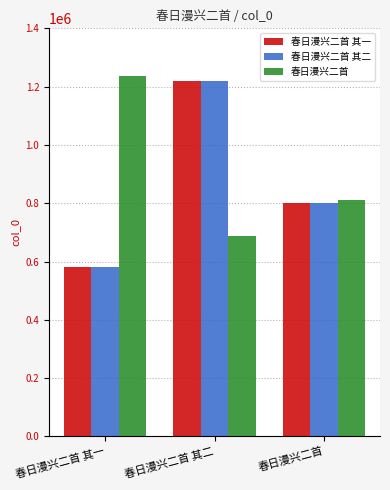

What is the sum of the 春日漫兴二首 values at 春日漫兴二首 其一 and 春日漫兴二首 其二?

1924828